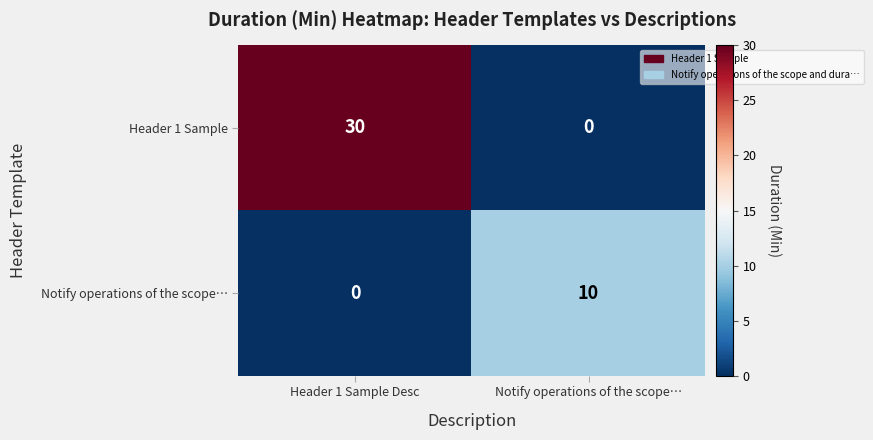

What is the difference between the highest and lowest values at Header 1 Sample Desc?

30